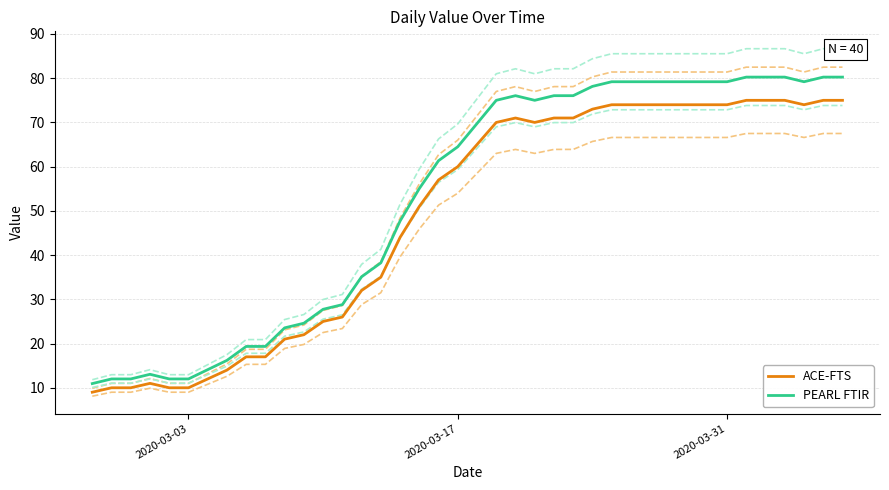

True or false: PEARL FTIR and ACE-FTS intersect in this chart.

False